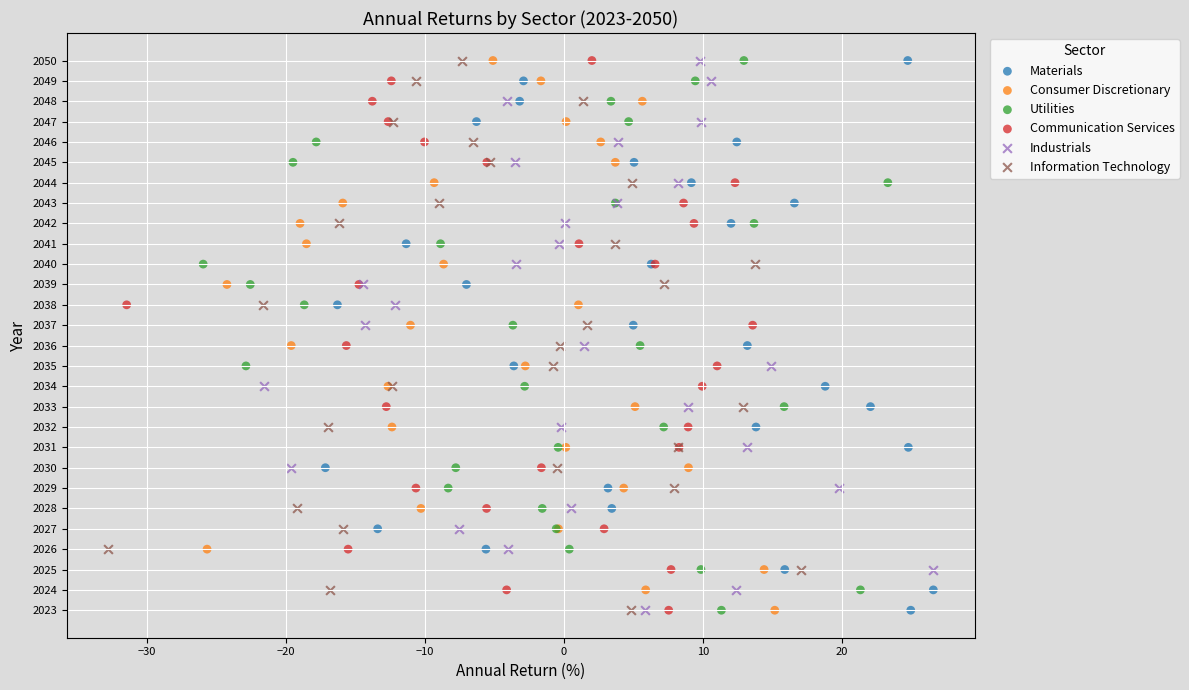

What are all the series names shown in the legend?

Materials, Consumer Discretionary, Utilities, Communication Services, Industrials, Information Technology